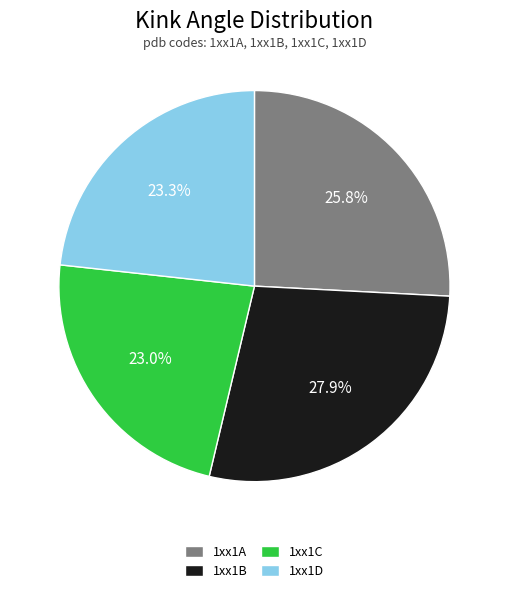

Is there any slice that represents more than half of the pie?

No